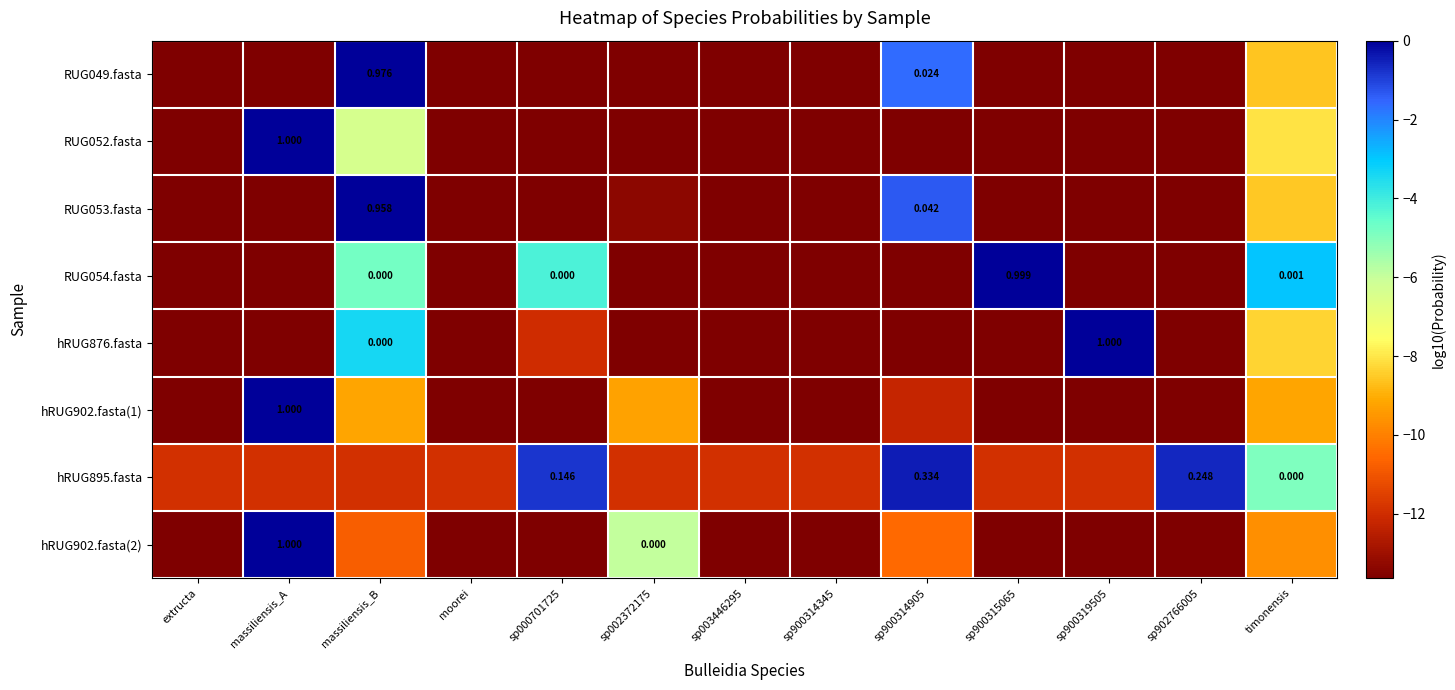

What is the minimum value for hRUG902.fasta(1)?

-13.6